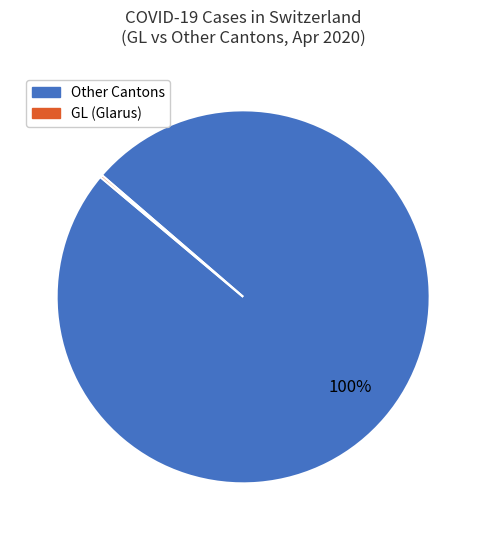

Is there a majority slice in this chart?

Yes